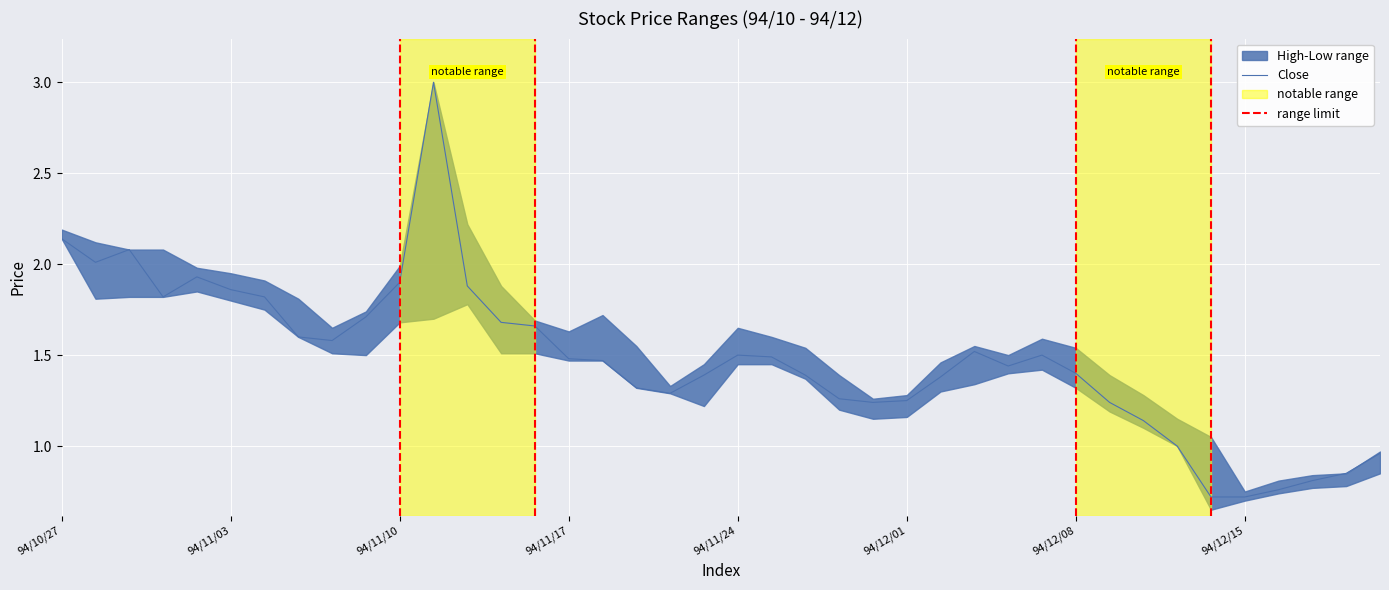

The value of Open at 94/11/14 is 2.7. True or false?

False